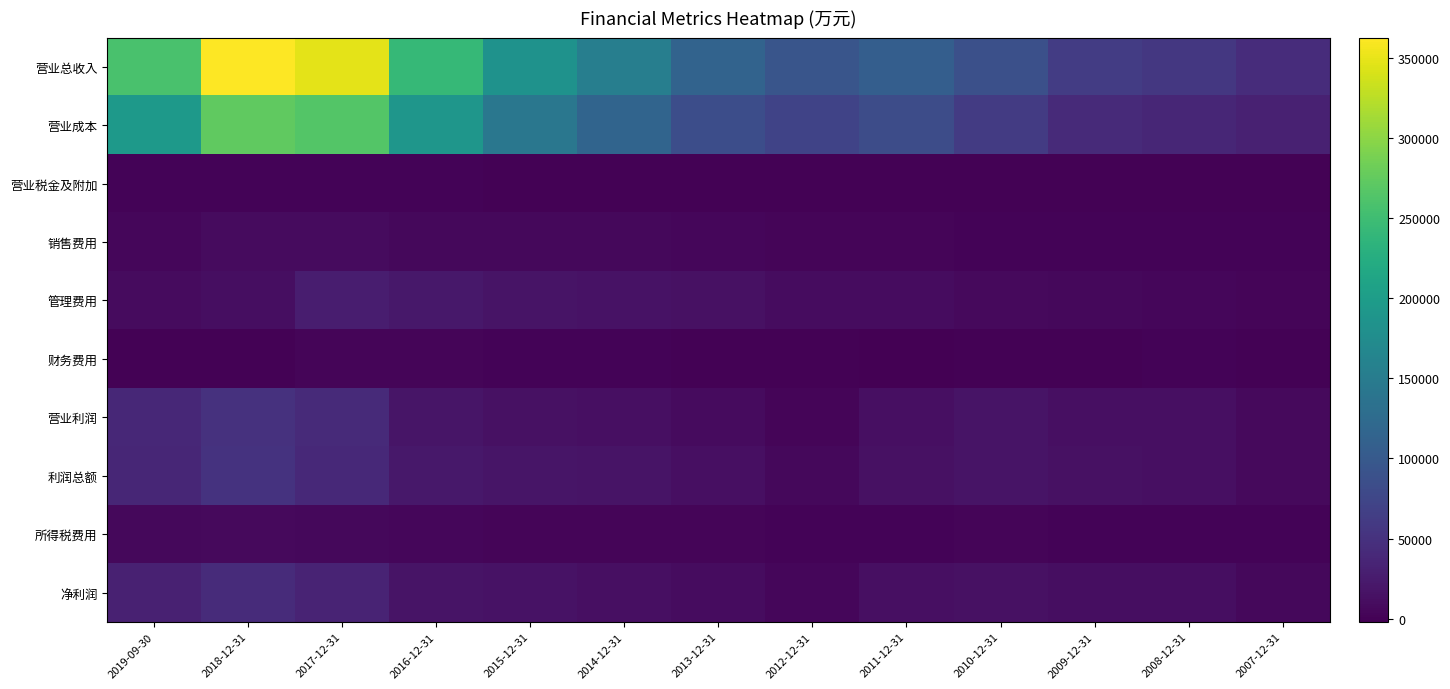

What is the total value across all series at 2008-12-31?

138161